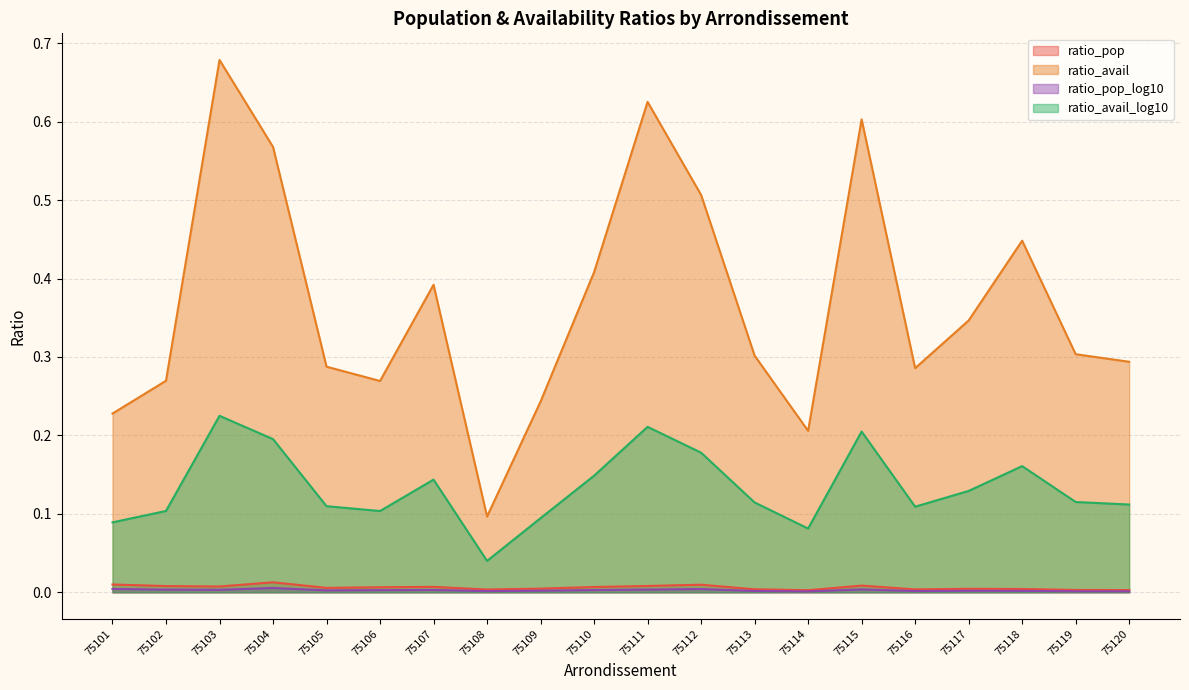

How many interior local peaks does the ratio_pop series have?

5